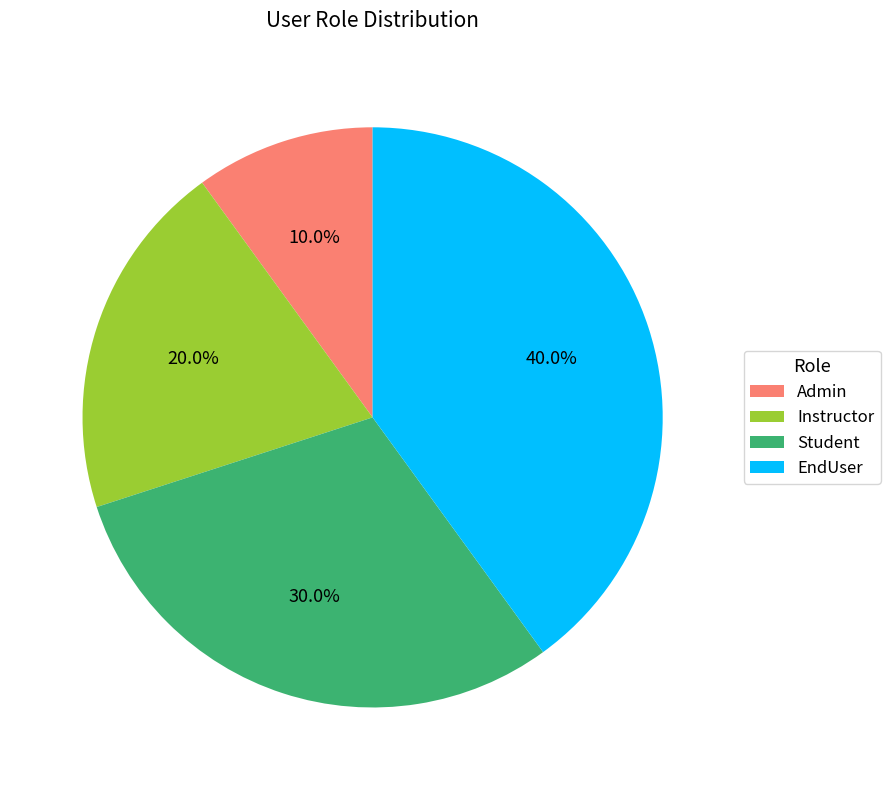

What percentage is NOT represented by Admin?

90.0%